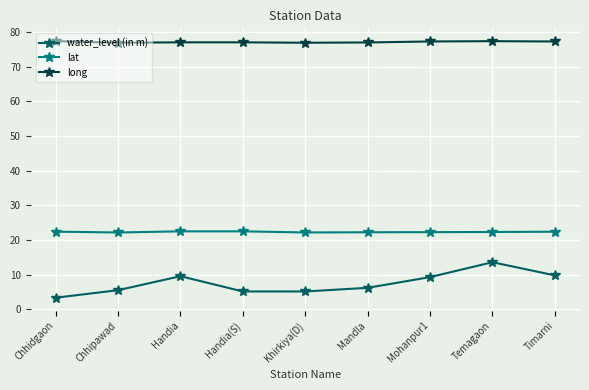

True or false: water_level (in m) has more than 2 interior local peaks.

False